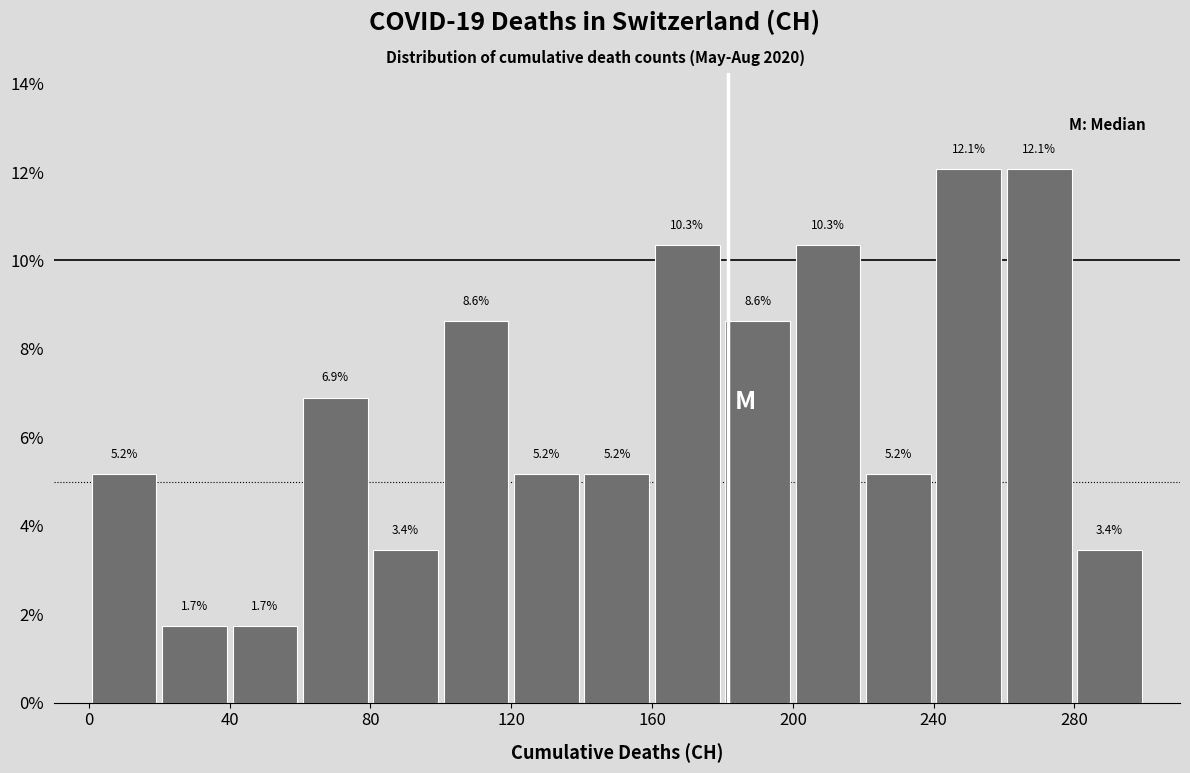

Reading left to right, list every bar in this chart as the range it spans on the x-axis followed by its height.

0 to 20: 5.2
20 to 40: 1.7
40 to 60: 1.7
60 to 80: 6.9
80 to 100: 3.4
100 to 120: 8.6
120 to 140: 5.2
140 to 160: 5.2
160 to 180: 10.3
180 to 200: 8.6
200 to 220: 10.3
220 to 240: 5.2
240 to 260: 12.1
260 to 280: 12.1
280 to 300: 3.4